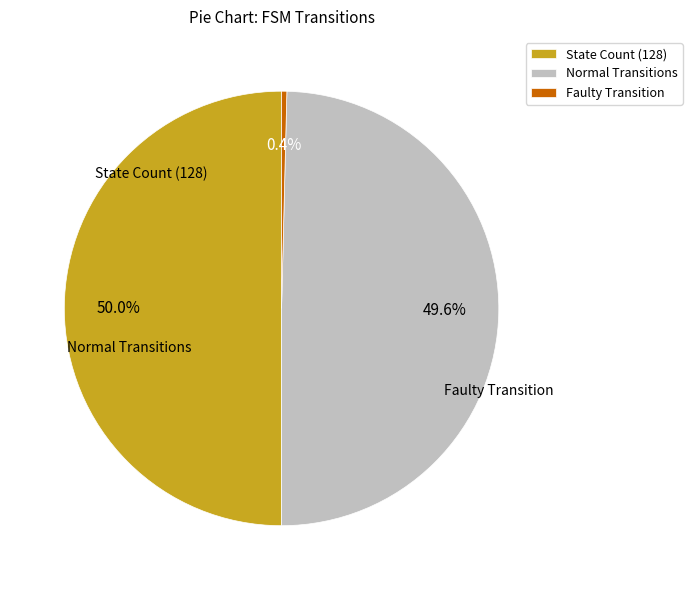

Between Normal Transitions and Faulty Transition, which is larger?

Normal Transitions